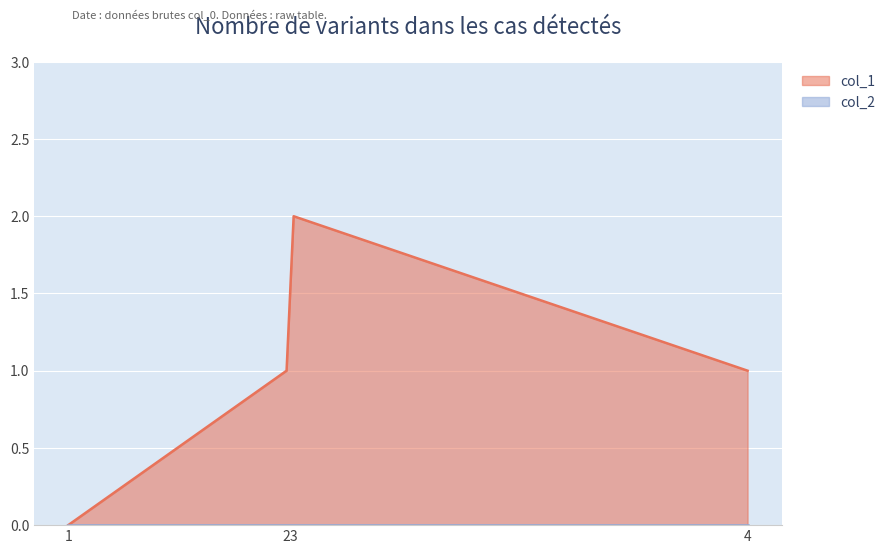

What is the value of the 3rd point from the left?

2